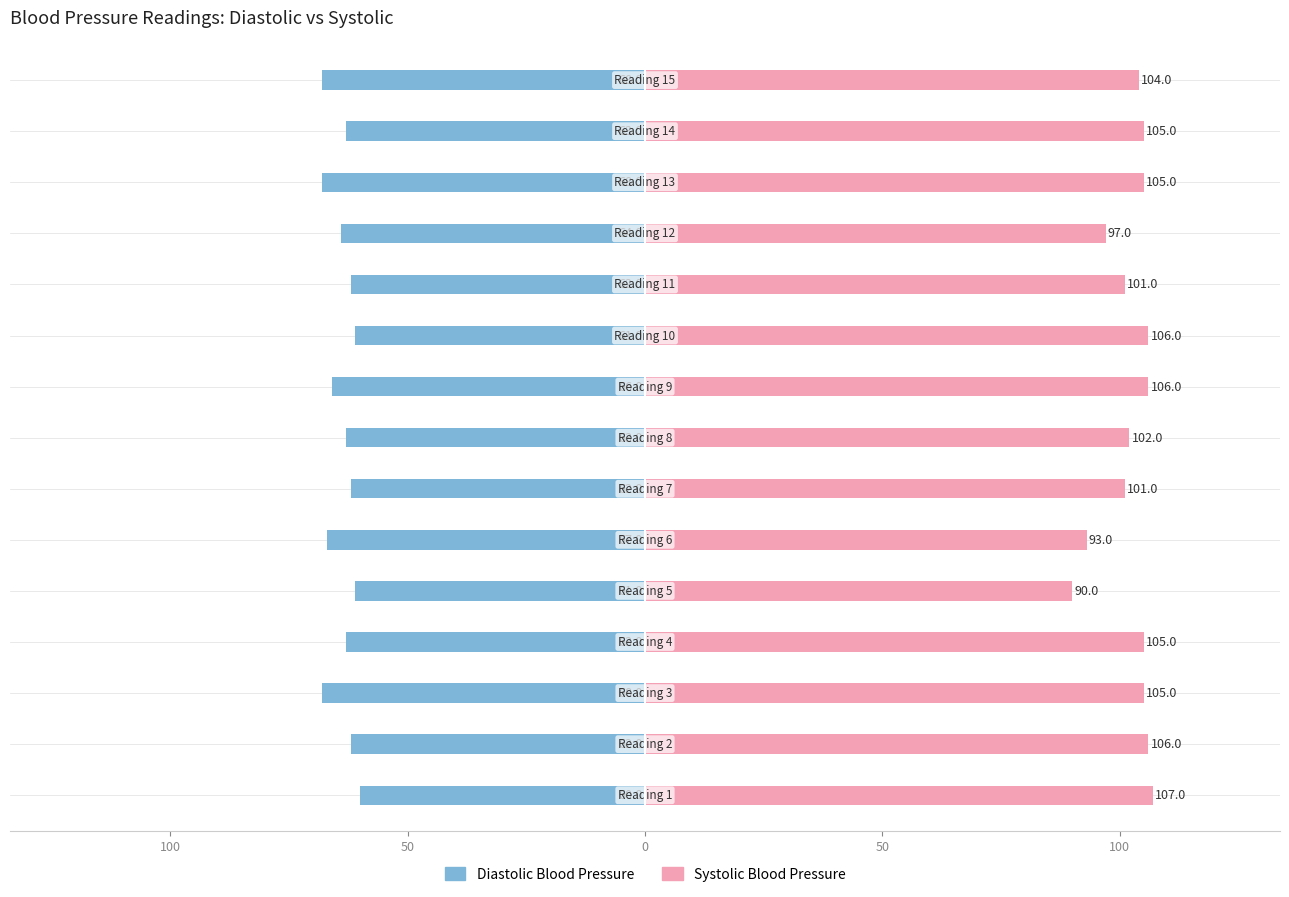

Reading left to right, what are all the values shown in this chart?

Diastolic Blood Pressure: -60	-62	-68	-63	-61	-67	-62	-63	-66	-61	-62	-64	-68	-63	-68
Systolic Blood Pressure: 107	106	105	105	90	93	101	102	106	106	101	97	105	105	104